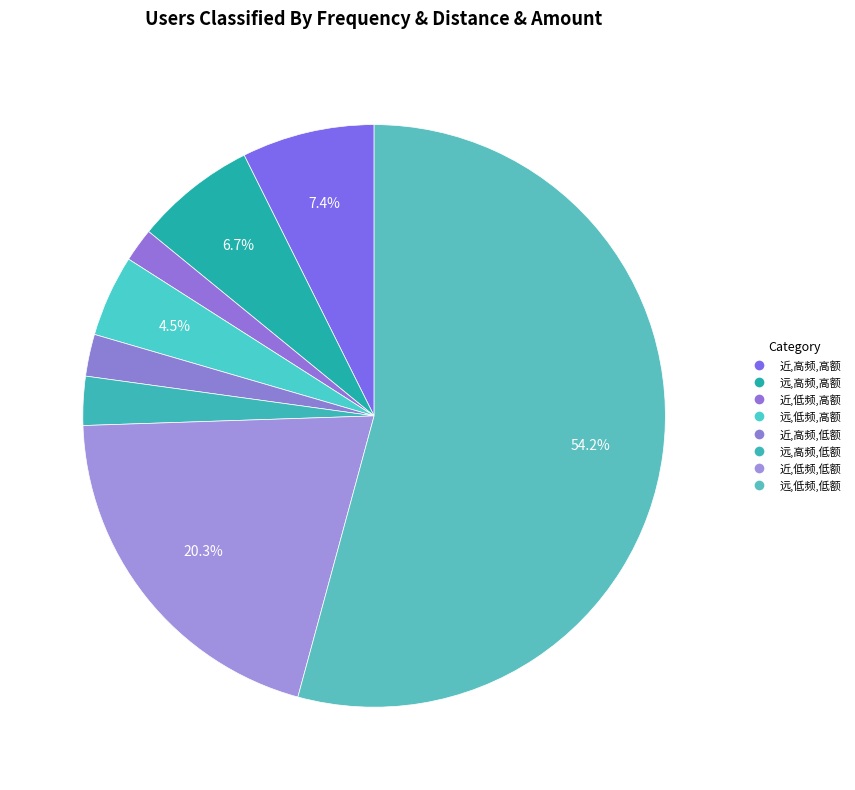

How many slices are in this pie chart?

8